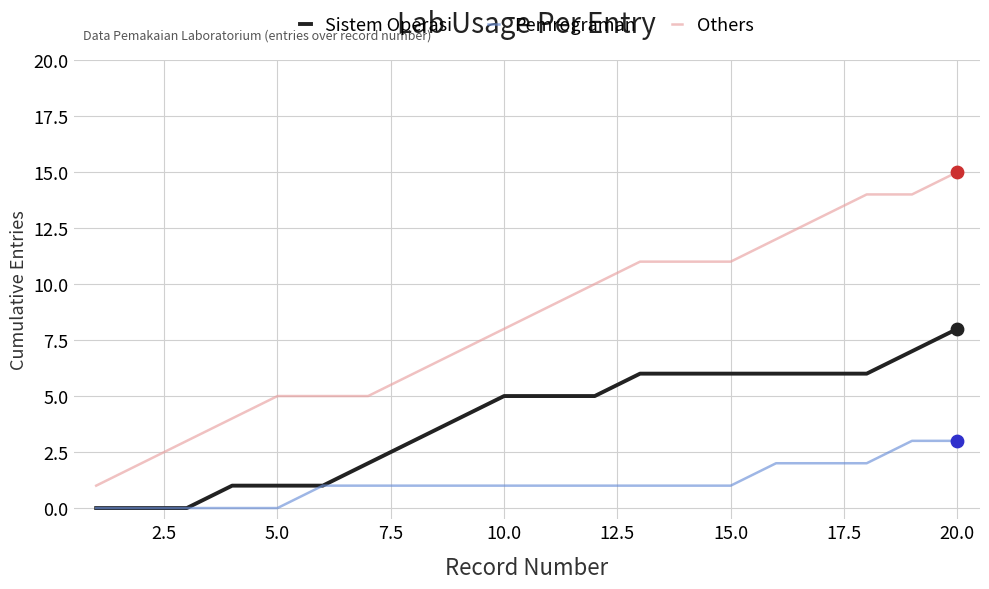

Which series has the largest total across all categories?

Others